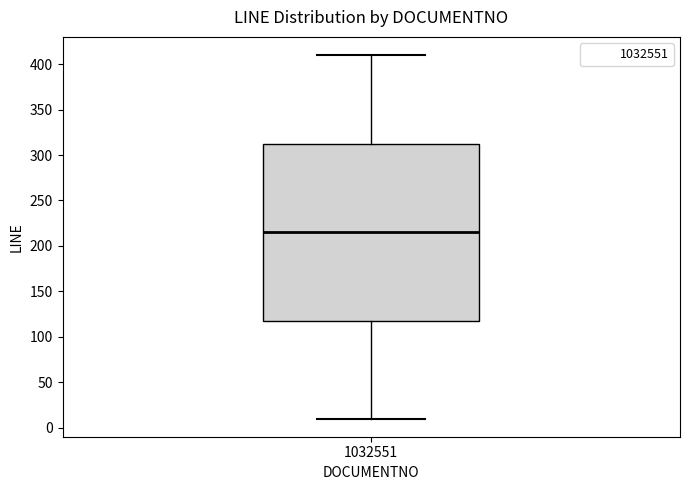

Where is the lower edge of the box at x = 1032551 on the y-axis? The values are not printed on the chart, so give them approximately, as read against the axis.

120